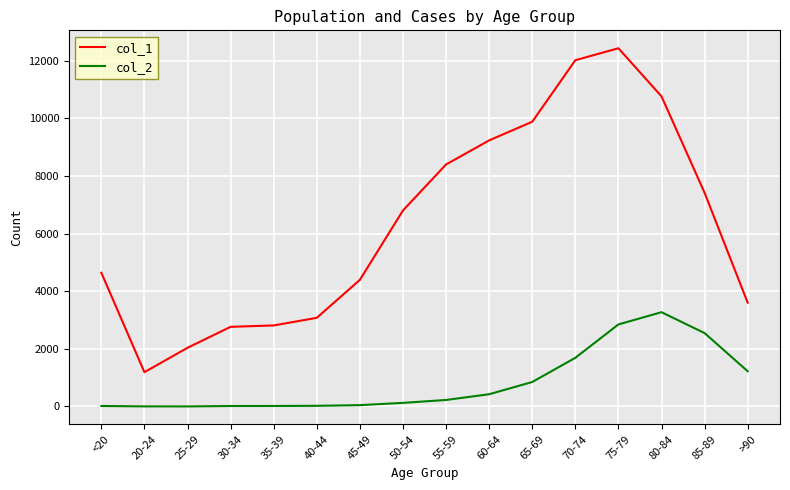

The value of col_1 at 25-29 is 1099. True or false?

False